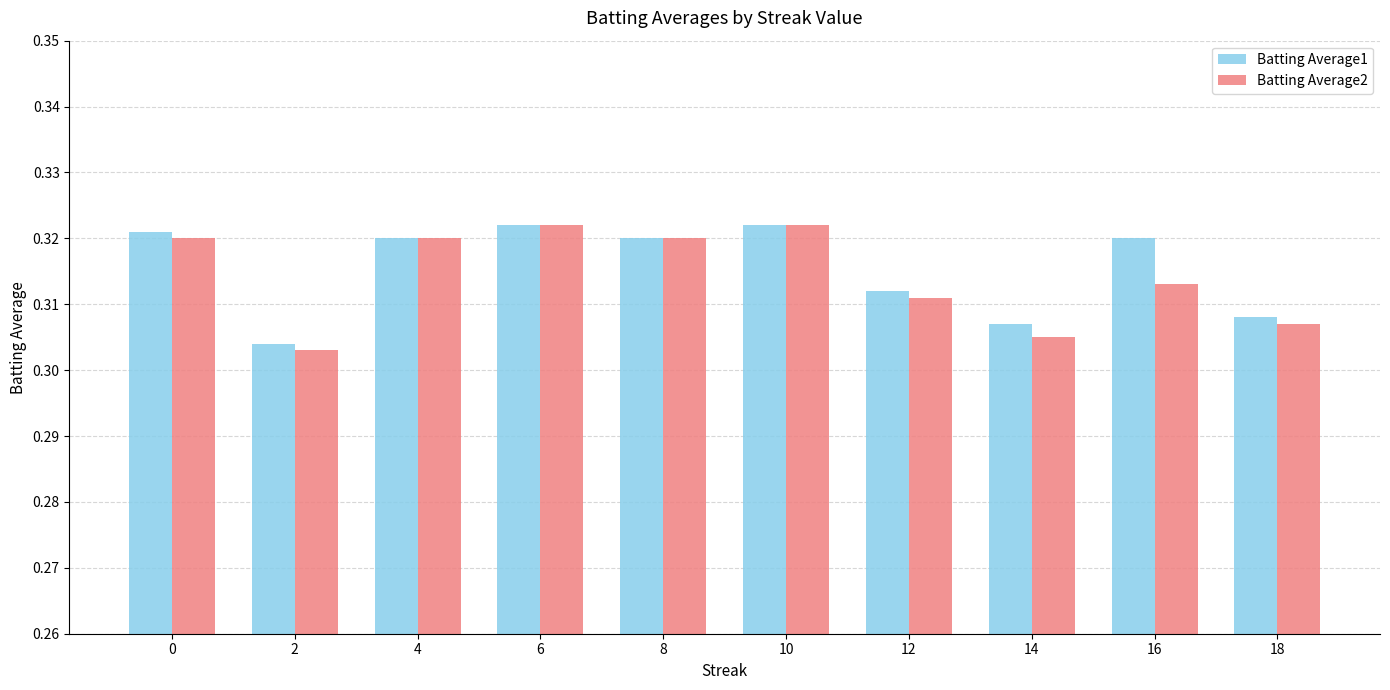

How many Batting Average2 values are between 0 and 1?

10